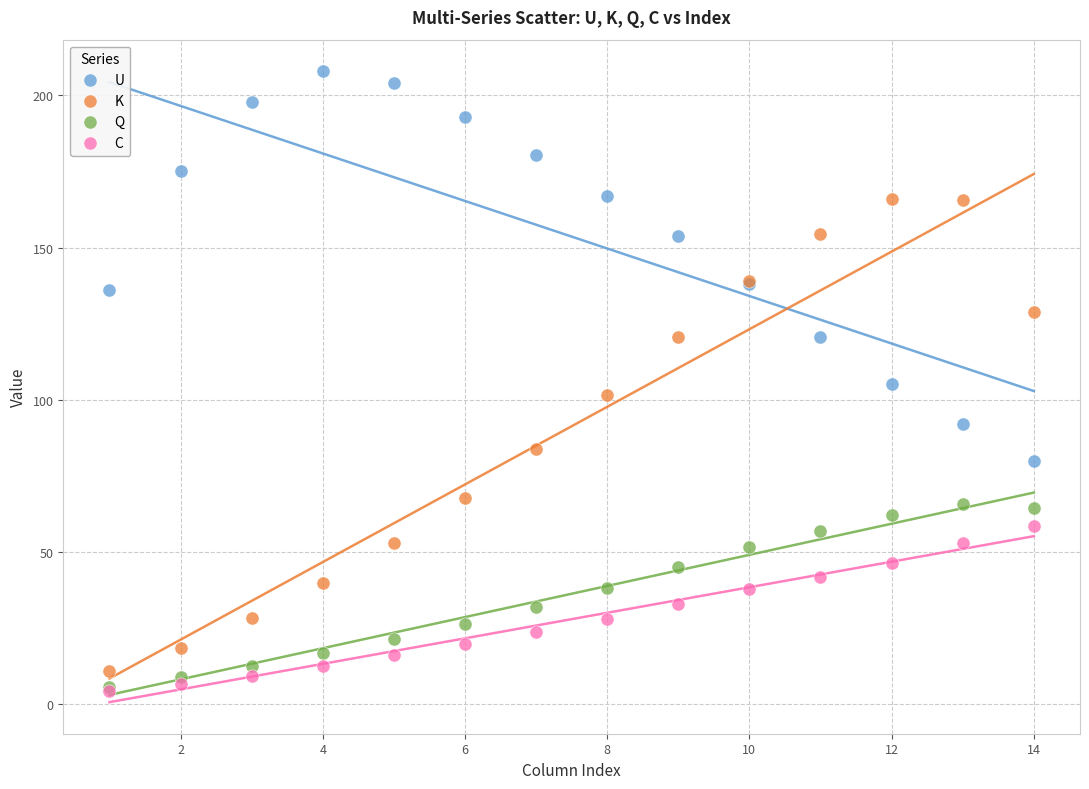

What are all the series names shown in the legend?

U, K, Q, C